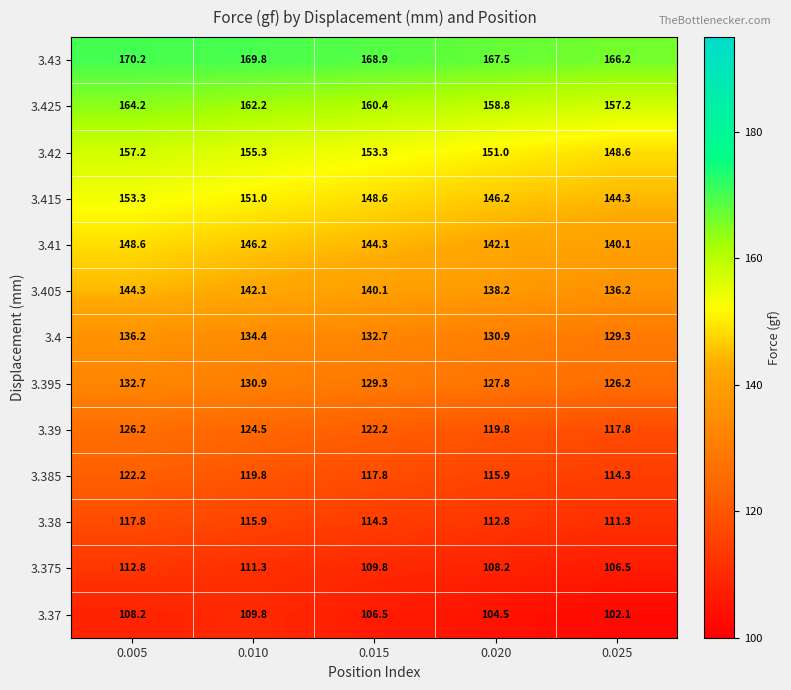

What is the total value across all series at 0.015?

1748.2